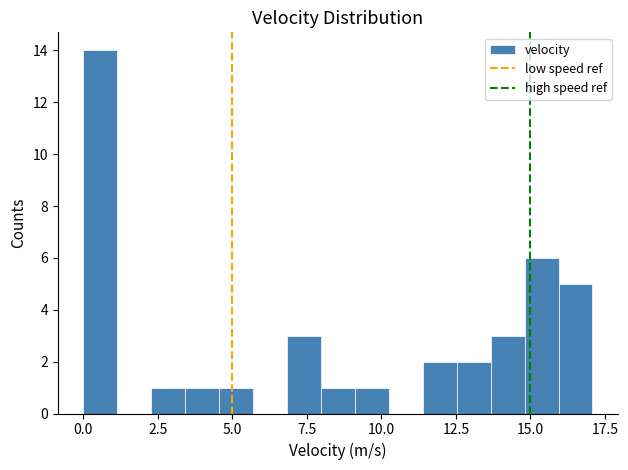

Around what value on the x-axis is the tallest bar? Give the approximate position of its centre, as read against the axis.

0.5